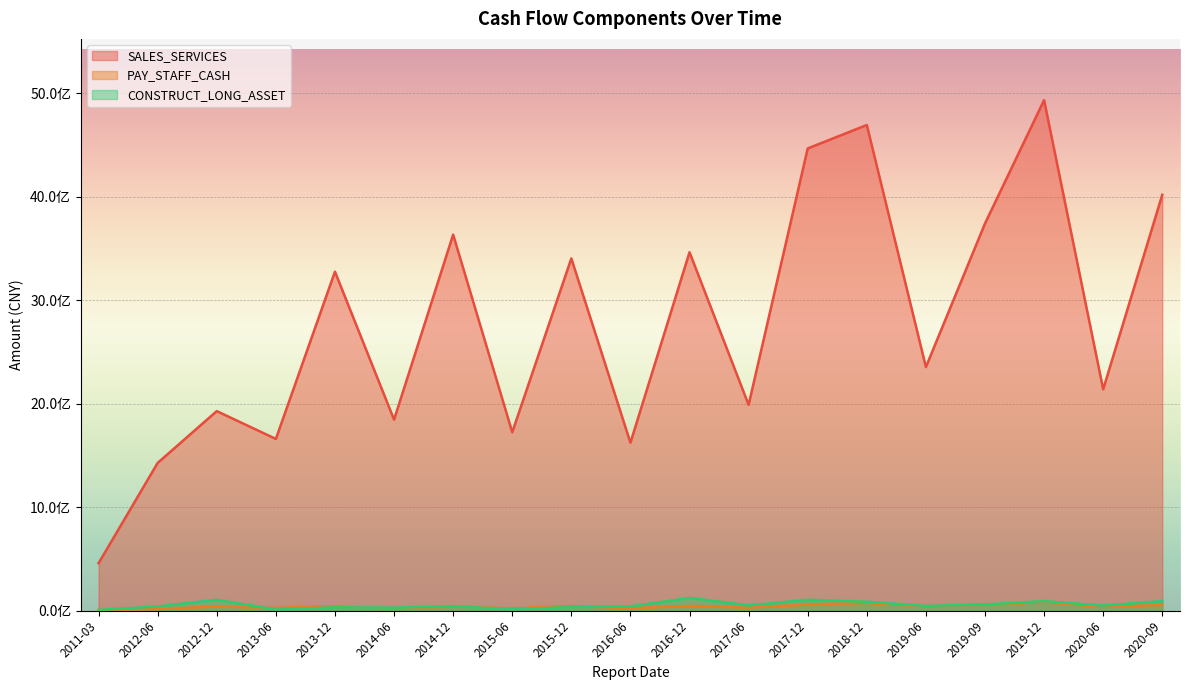

What is the minimum value shown in the chart?

5516900.0